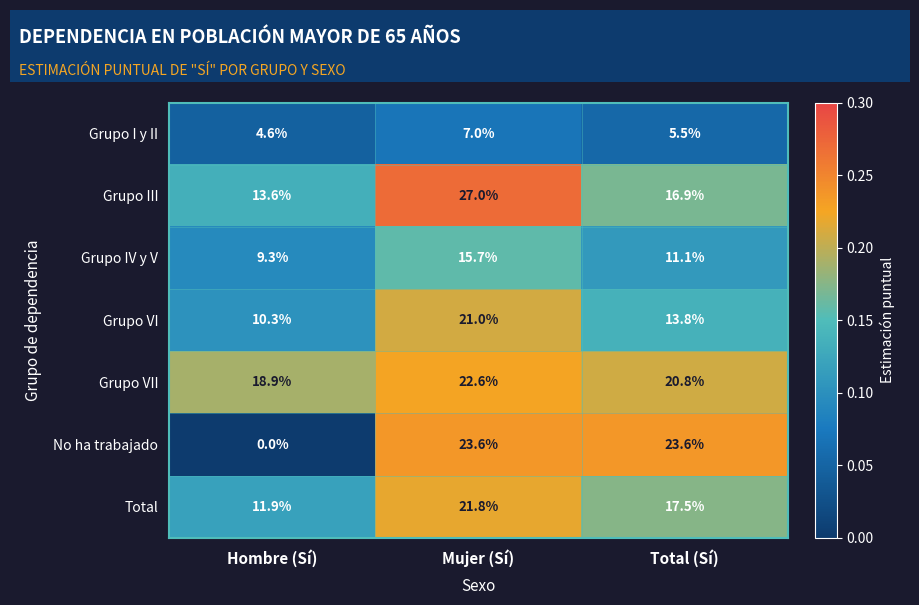

What is the greatest value displayed?

27.0